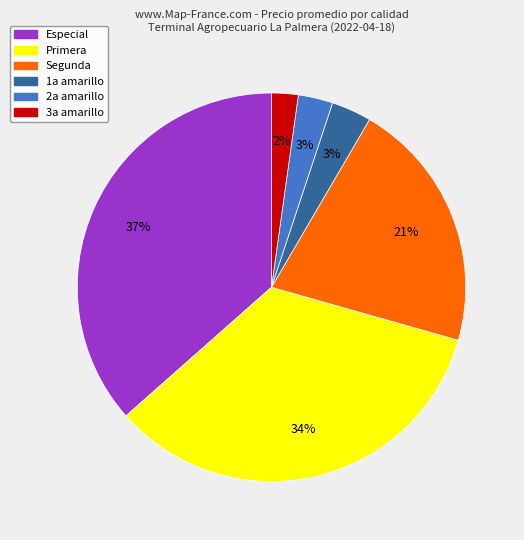

What percentage is the 1a amarillo slice, to the nearest percent?

3%